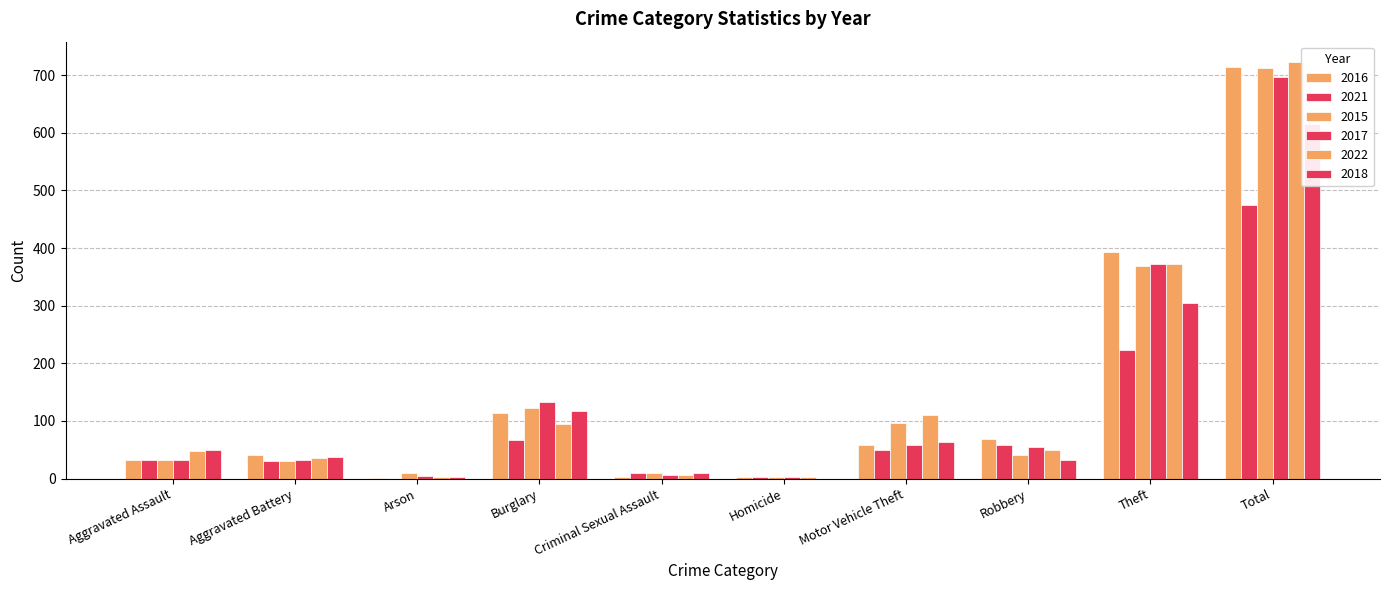

At which category is the sum across all series the highest?

Total